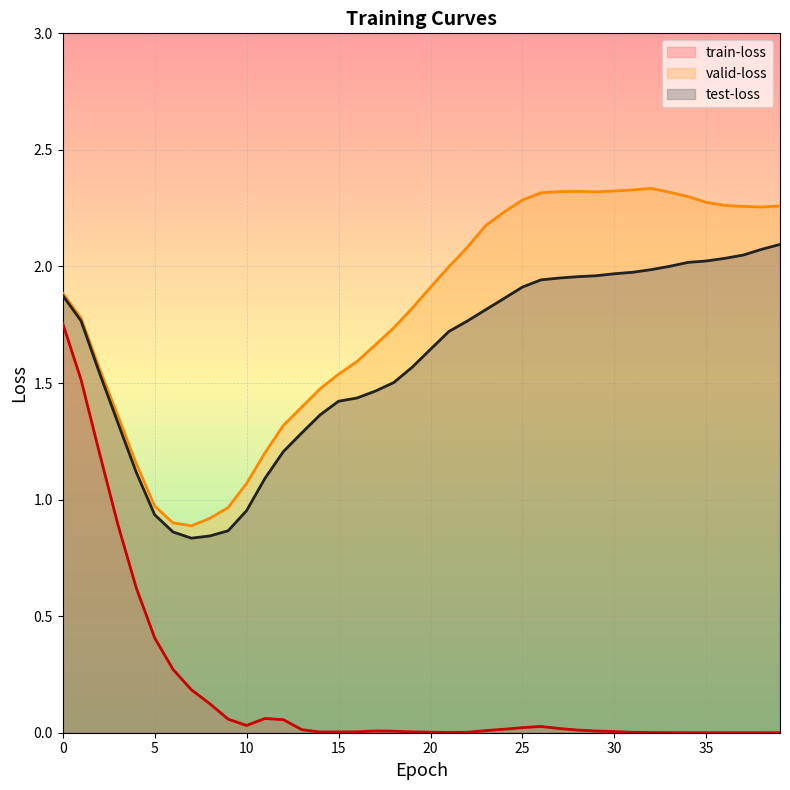

What is the sum of the valid-loss values at 27 and 11?

3.5